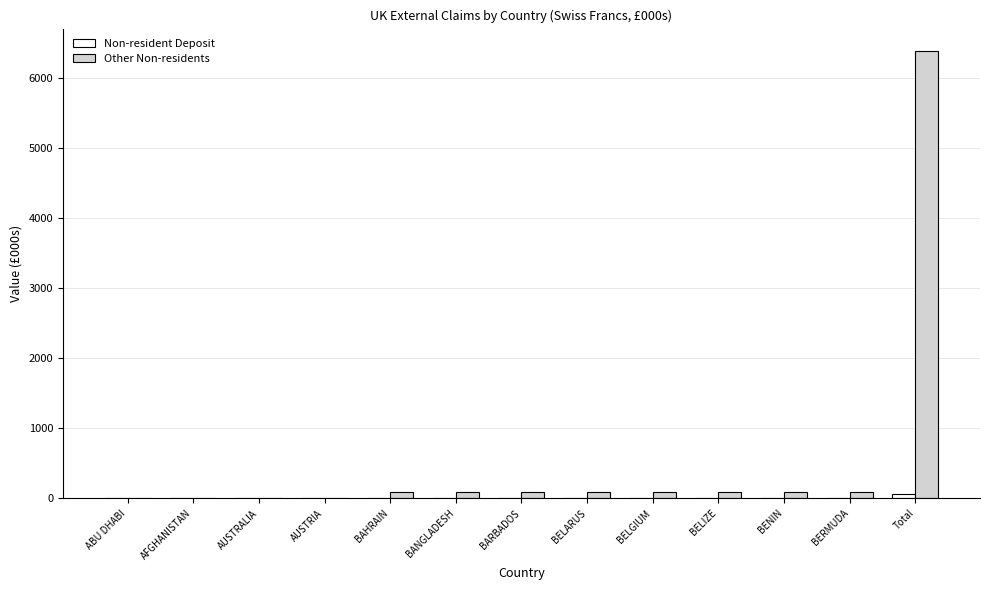

Which series changed the most between BAHRAIN and Total?

Other Non-residents